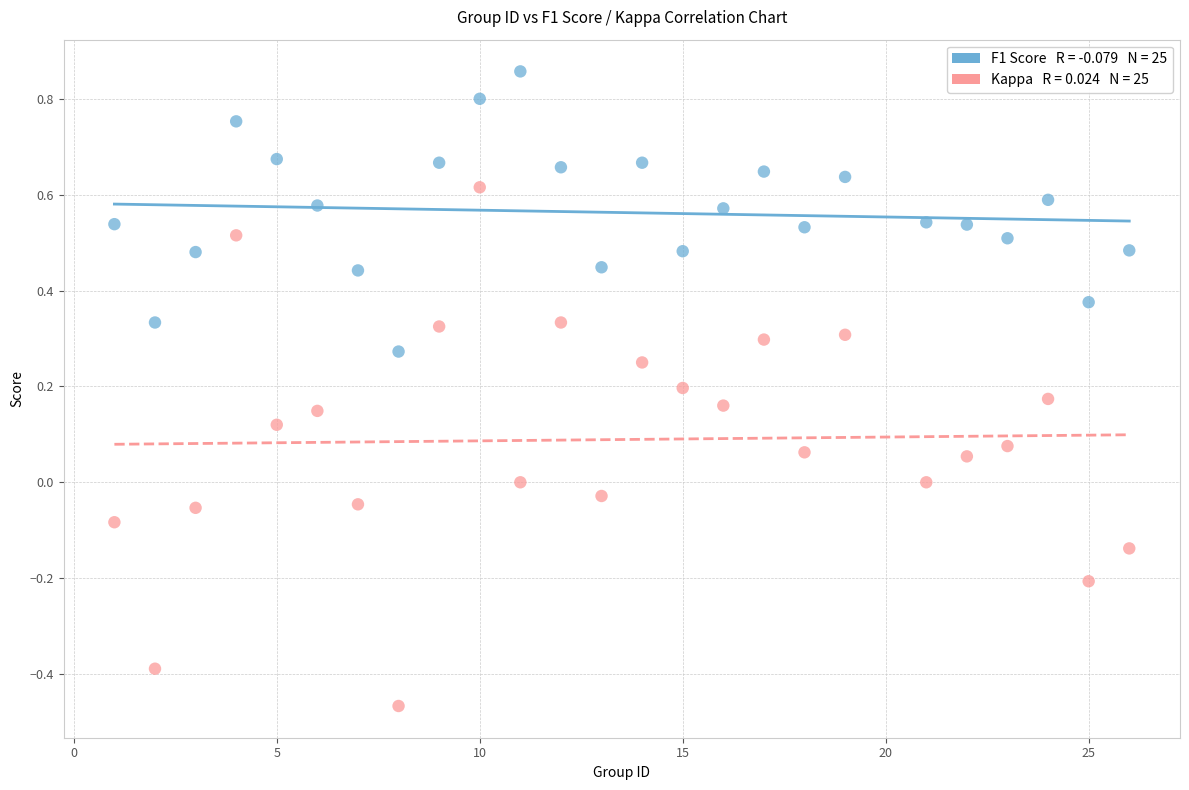

Across all data points, what is the range of X values (max minus min)?

25.0